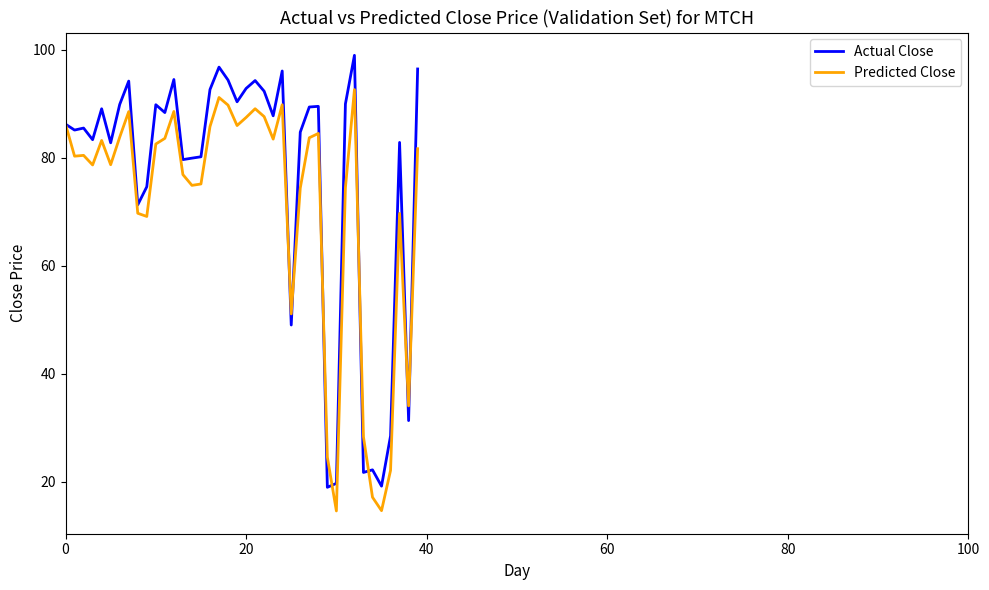

What is the highest value of the Predicted Close series?

92.6